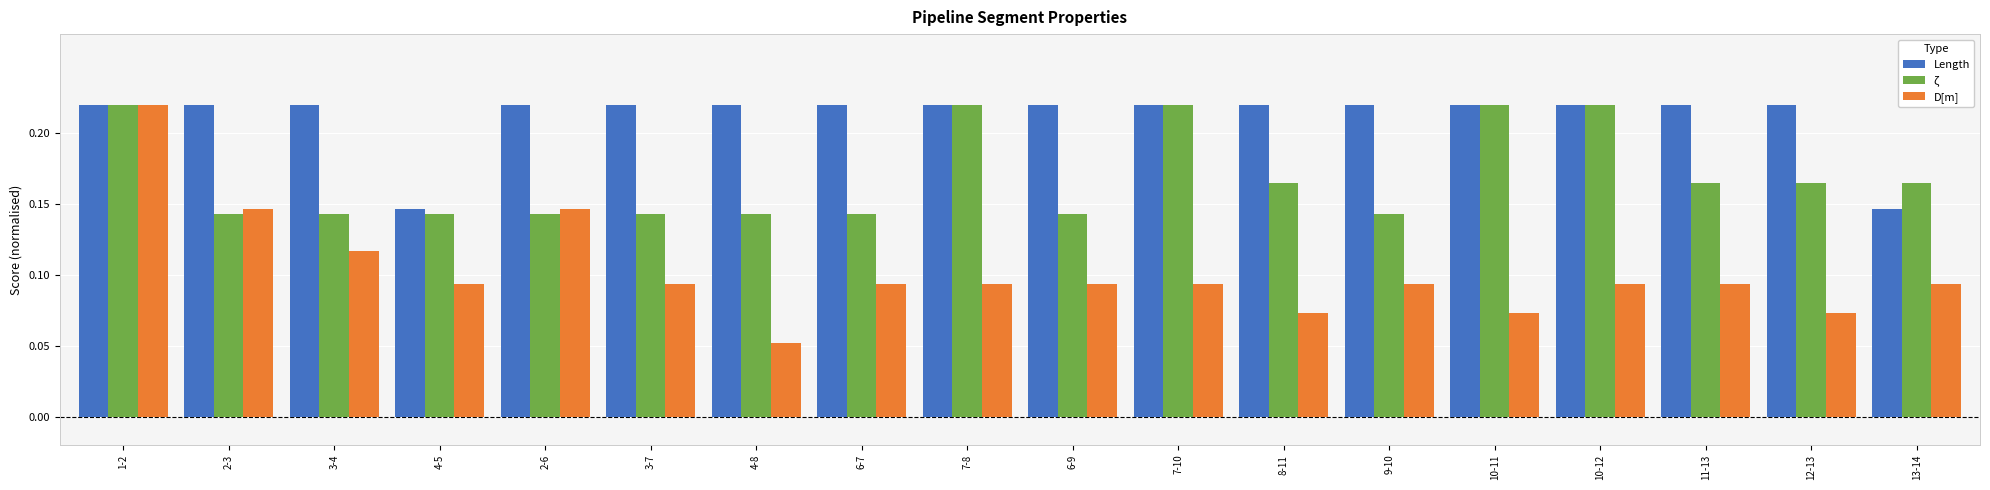

Which category has the highest value in the D[m] series?

1-2